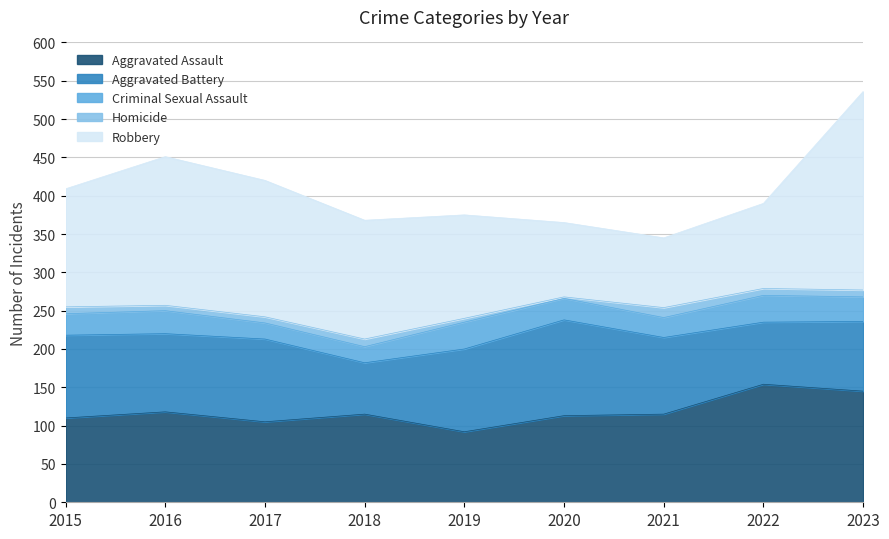

At how many categories does at least one series exceed 166?

3